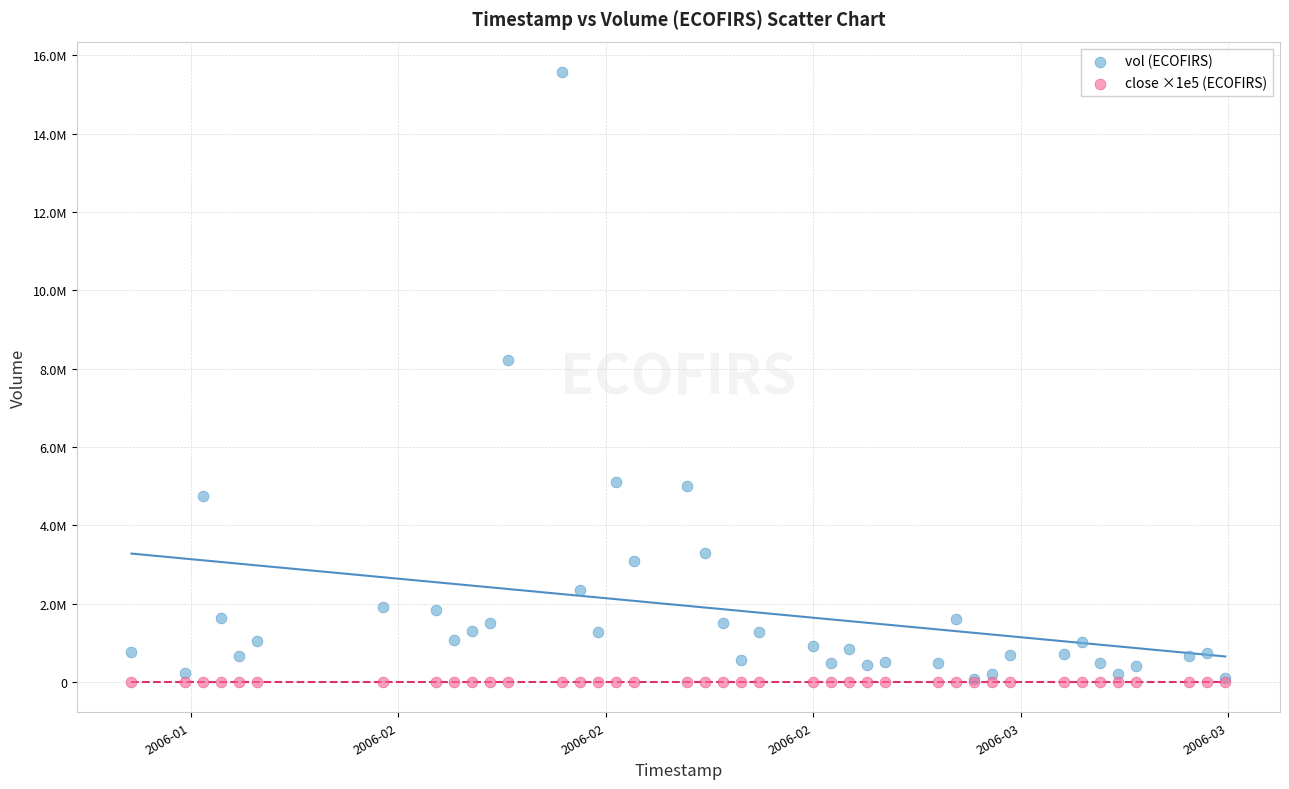

What are all the series names shown in the legend?

vol (ECOFIRS), close ×1e5 (ECOFIRS)